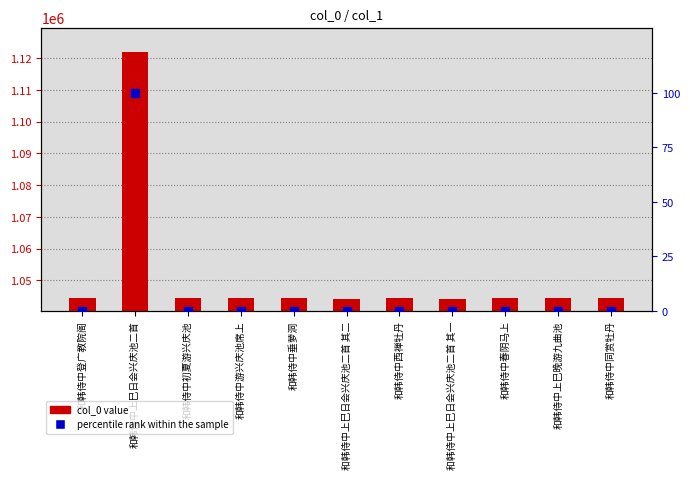

What are all the series names shown in the legend?

col_0 value, percentile rank within the sample